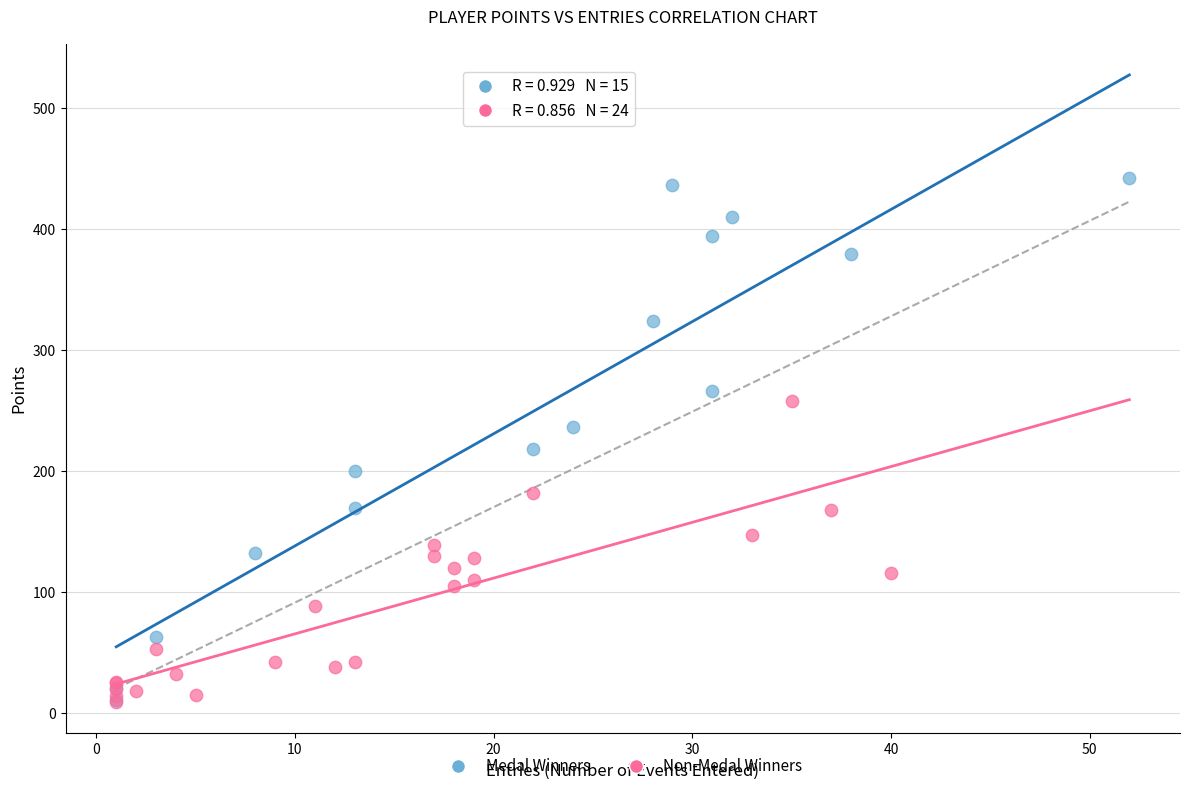

Which series has the widest spread of Y values?

Medal Winners